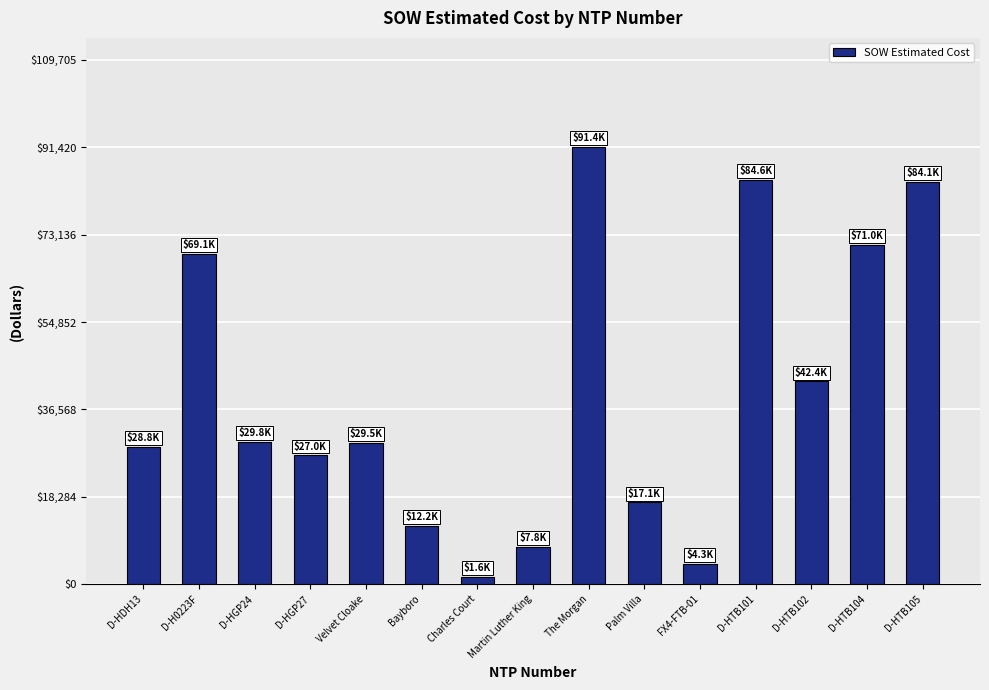

What is the difference between the values at Velvet Cloake and Martin Luther King?

21664.5